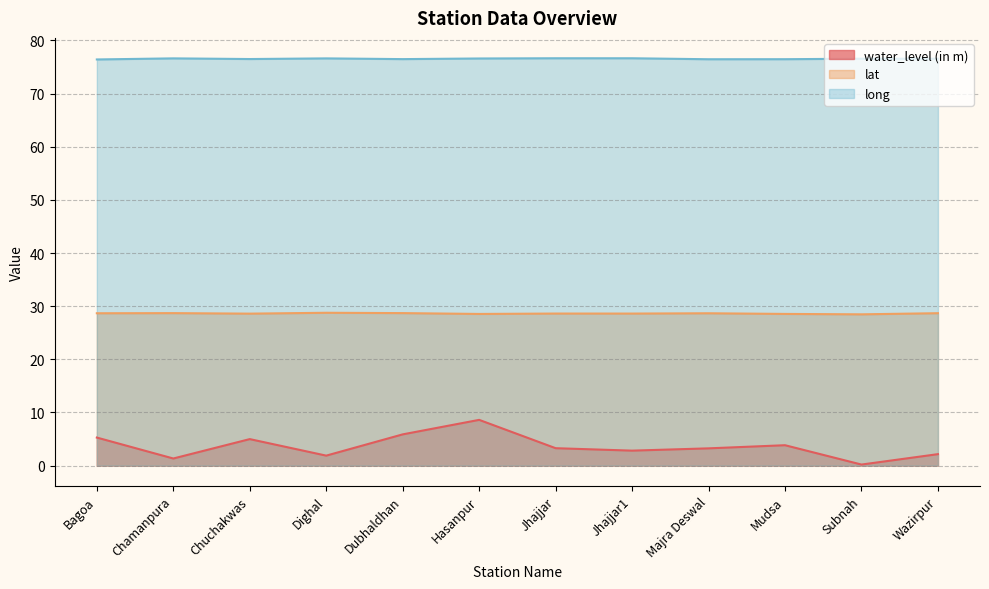

Which series has the largest range (max minus min)?

water_level (in m)